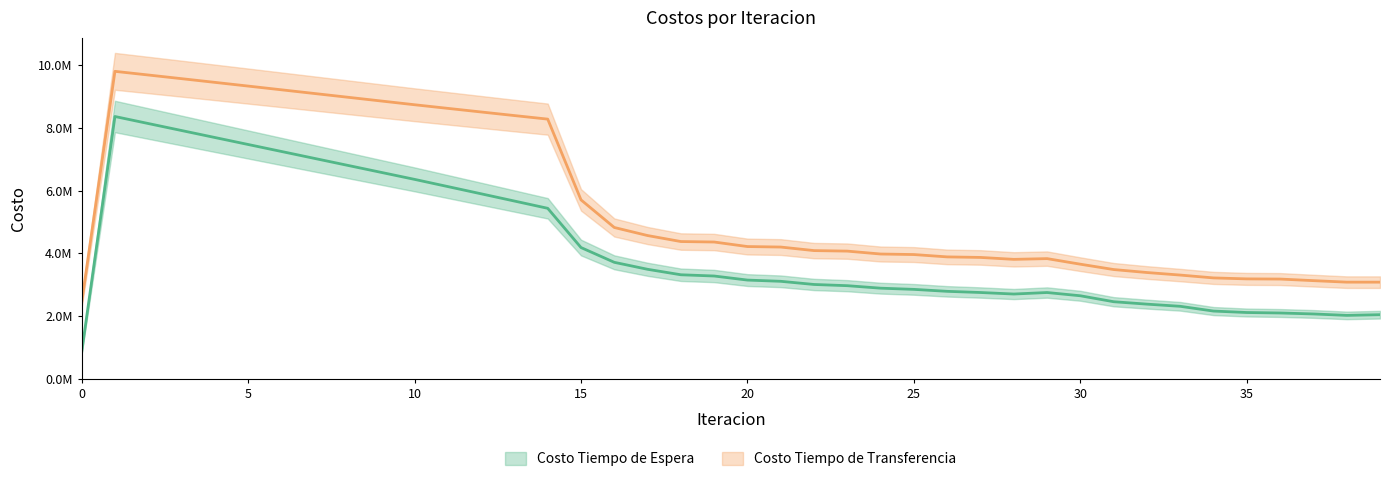

True or false: Costo Tiempo de Espera (line) and Costo Tiempo de Transferencia (line) cross at least once.

False